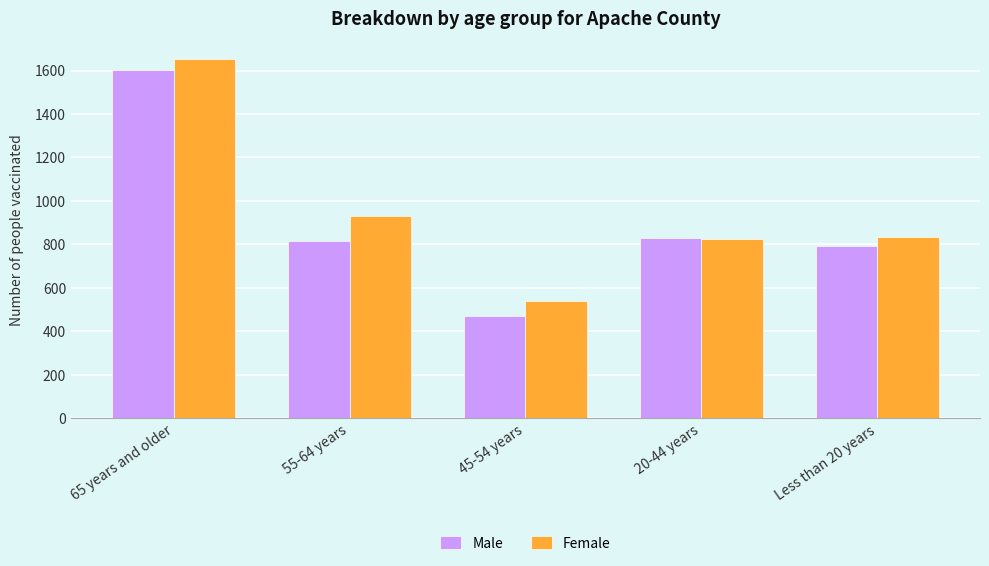

What is the label of the 1st bar from the left?

65 years and older